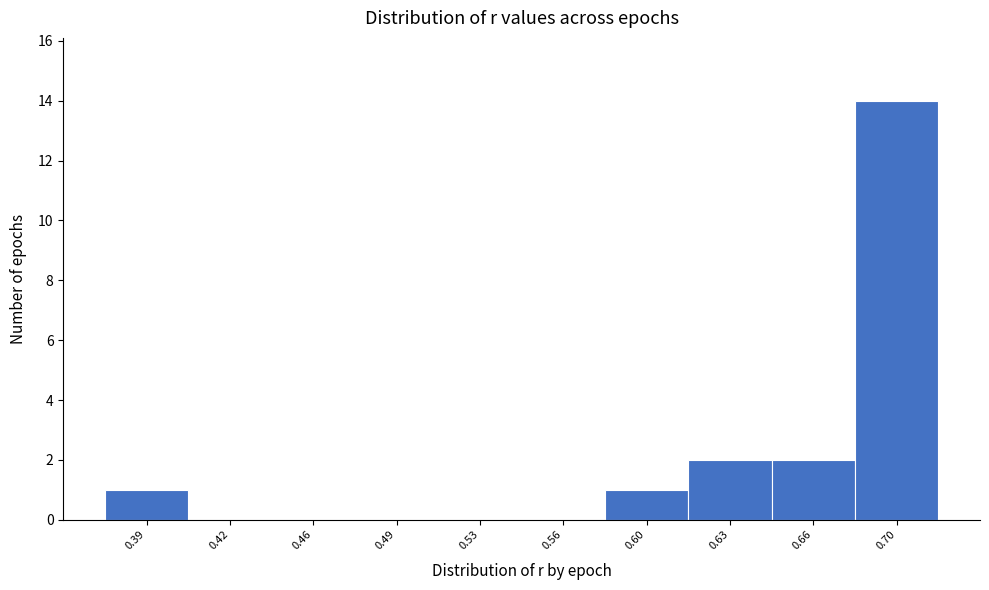

Reading left to right, what are all the values shown in this chart?

0.39=1	0.42=0	0.46=0	0.49=0	0.53=0	0.56=0	0.60=1	0.63=2	0.66=2	0.70=14